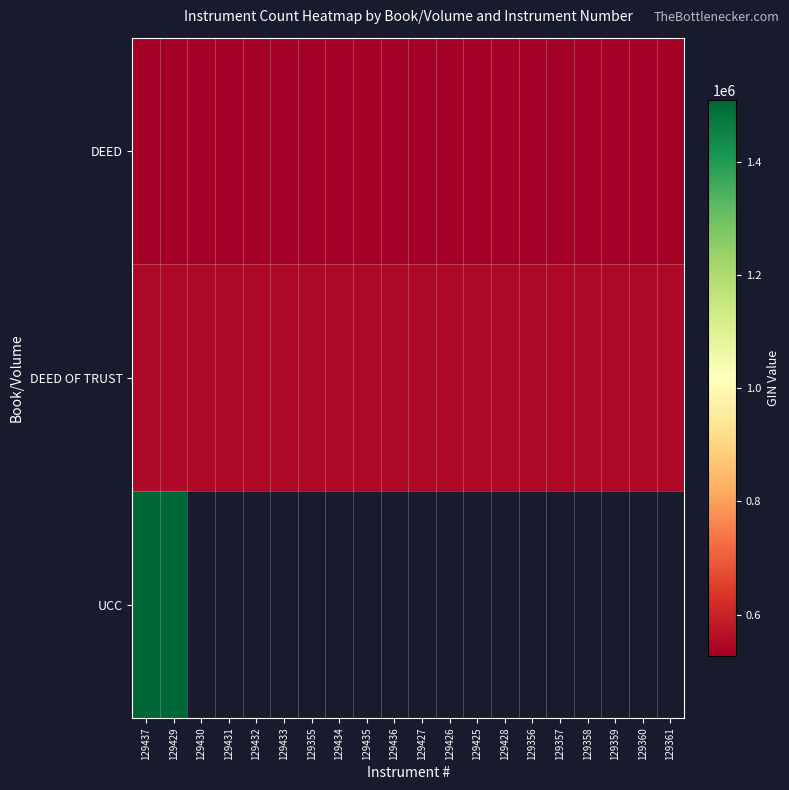

What is the difference between the highest and lowest values at 129356?

21886.0